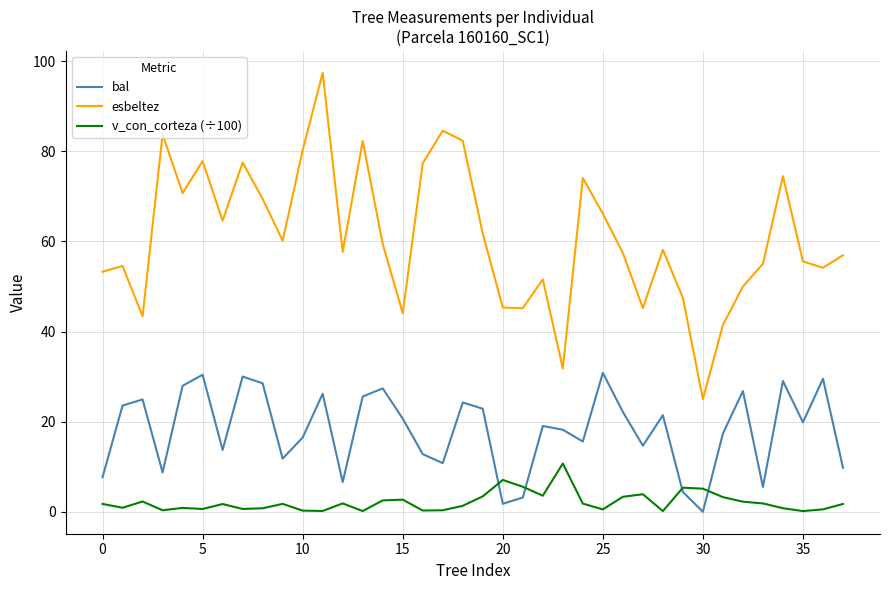

Rank the series by their maximum value, from lowest to highest.

v_con_corteza (÷100), bal, esbeltez